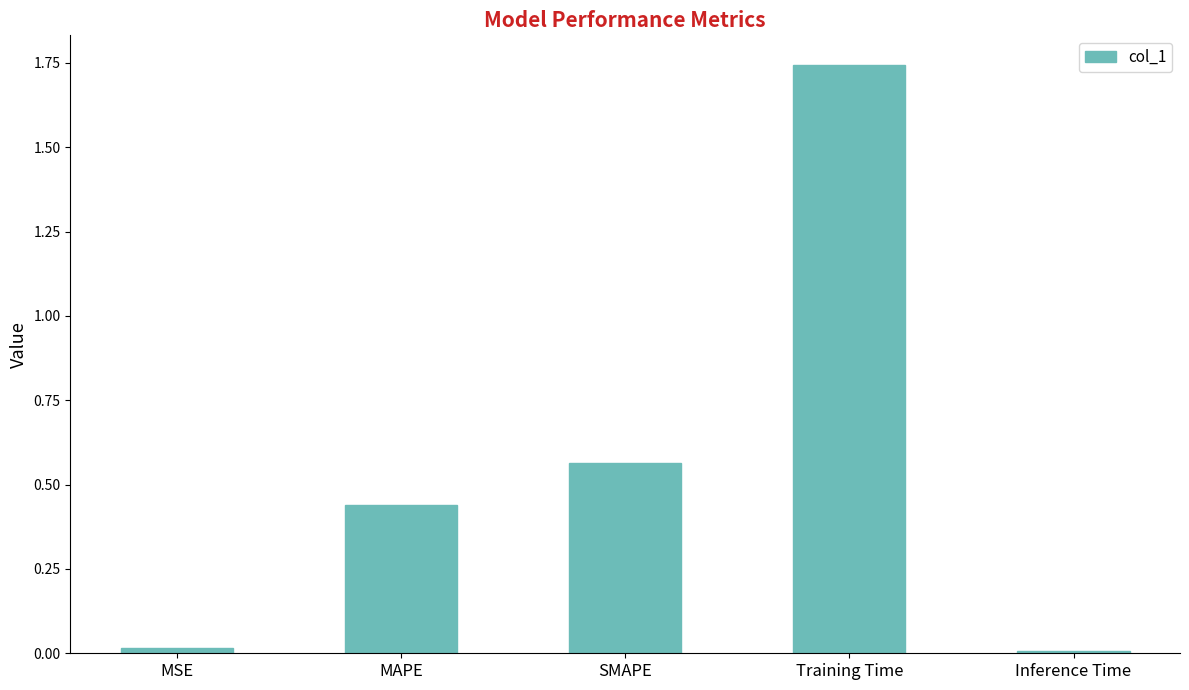

What is the label of the 3rd bar from the right?

SMAPE